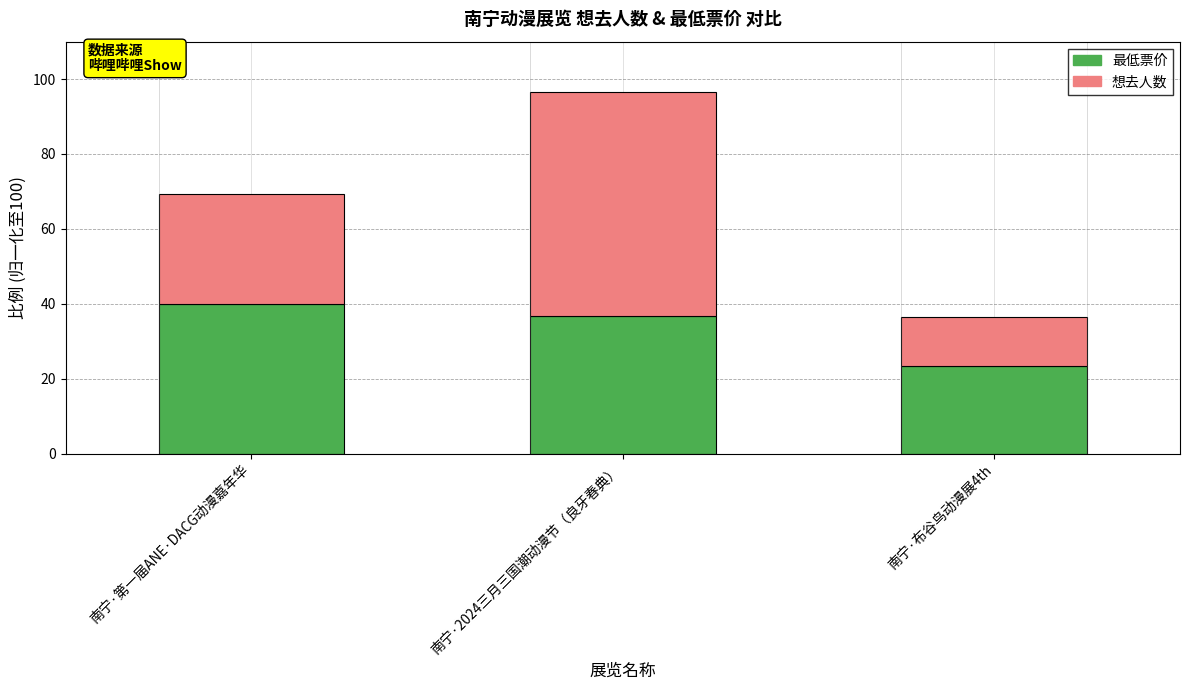

The 最低票价 series shows 36.7 at 南宁·2024三月三国潮动漫节（良牙春典）. True or false?

True